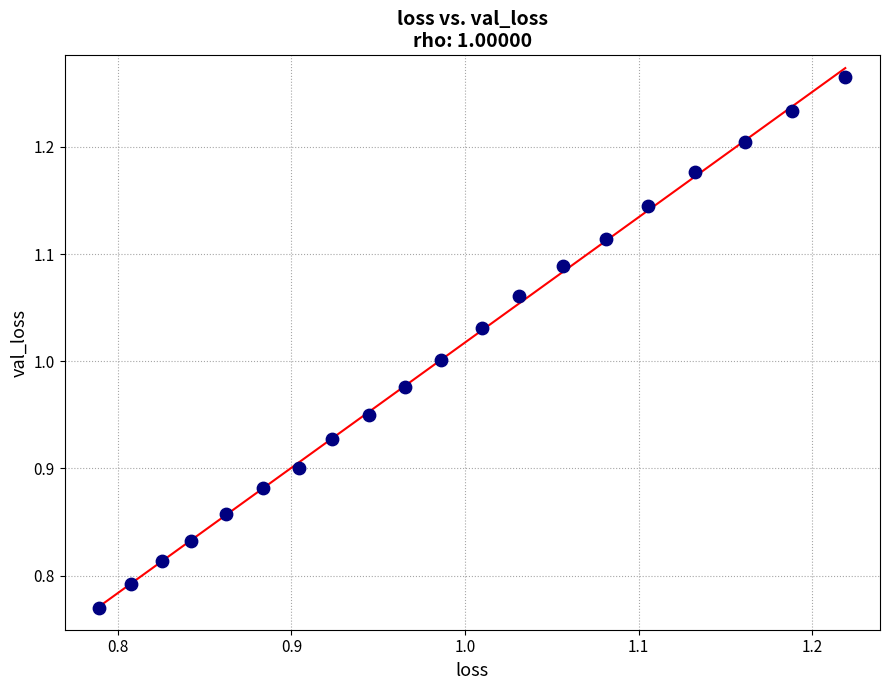

What is the range of Y values (max minus min)?

0.5